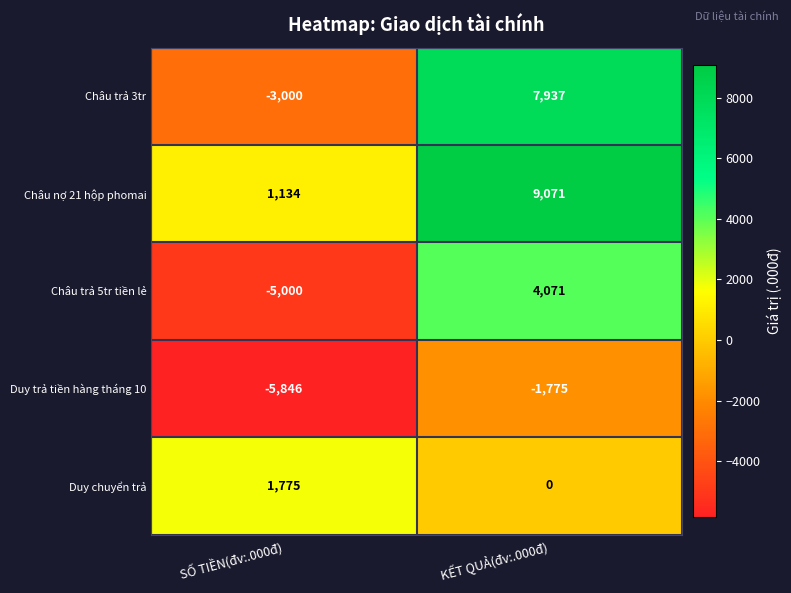

Reading left to right, what are all the values shown in this chart?

Châu trả 3tr: SỐ TIỀN(đv:.000đ)=-3000	KẾT QUẢ(đv:.000đ)=7937
Châu nợ 21 hộp phomai: SỐ TIỀN(đv:.000đ)=1134	KẾT QUẢ(đv:.000đ)=9071
Châu trả 5tr tiền lẻ: SỐ TIỀN(đv:.000đ)=-5000	KẾT QUẢ(đv:.000đ)=4071
Duy trả tiền hàng tháng 10: SỐ TIỀN(đv:.000đ)=-5846	KẾT QUẢ(đv:.000đ)=-1775
Duy chuyển trả: SỐ TIỀN(đv:.000đ)=1775	KẾT QUẢ(đv:.000đ)=0